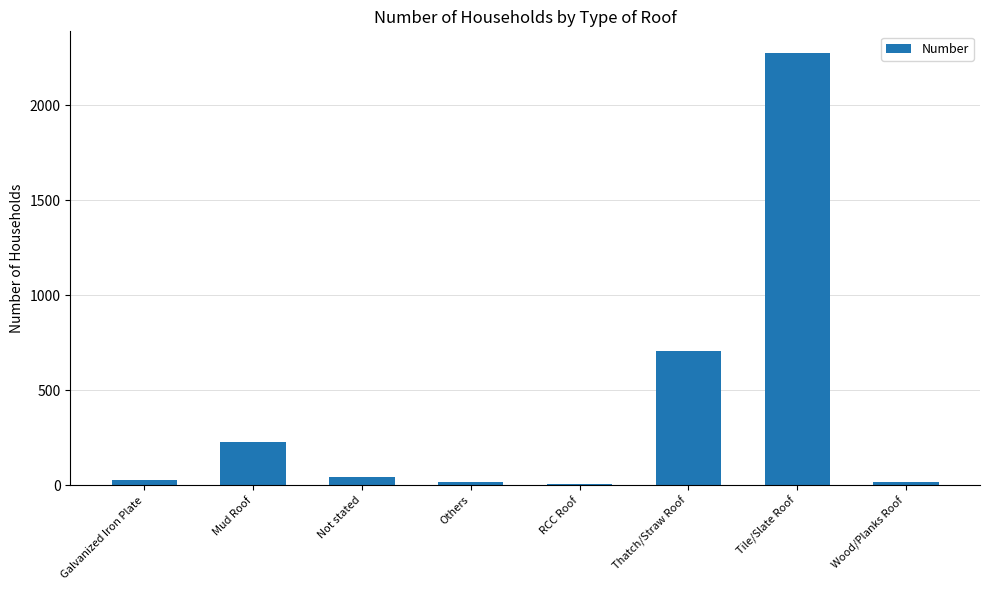

Are the bars horizontal?

No